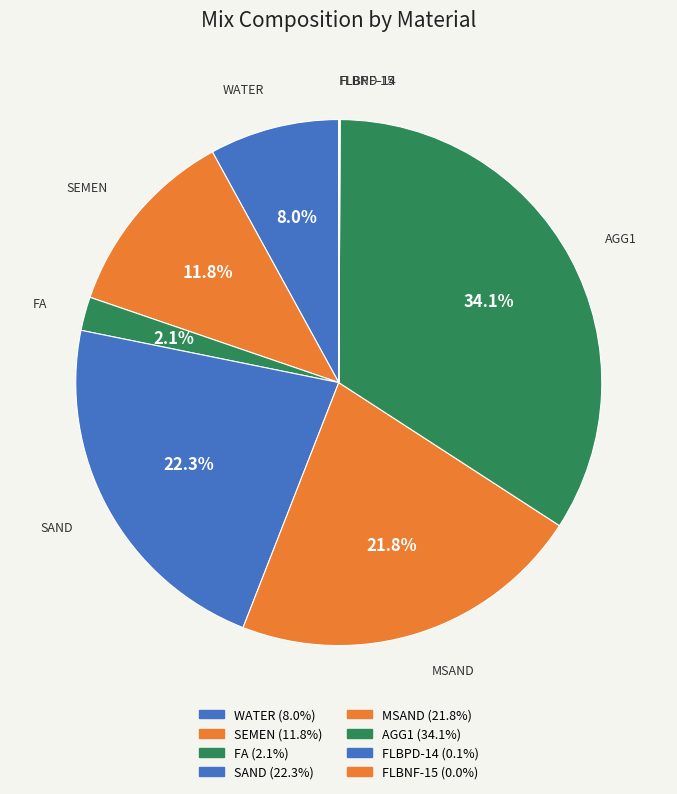

What is the change in value from WATER to SEMEN?

+86.0